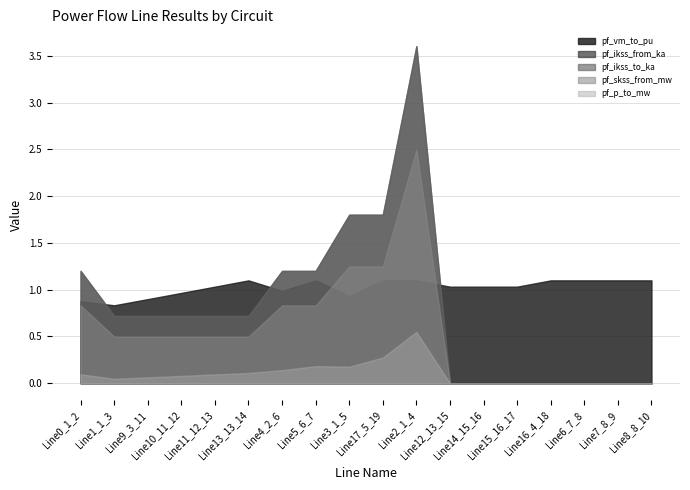

How many categories are shown in the chart?

18